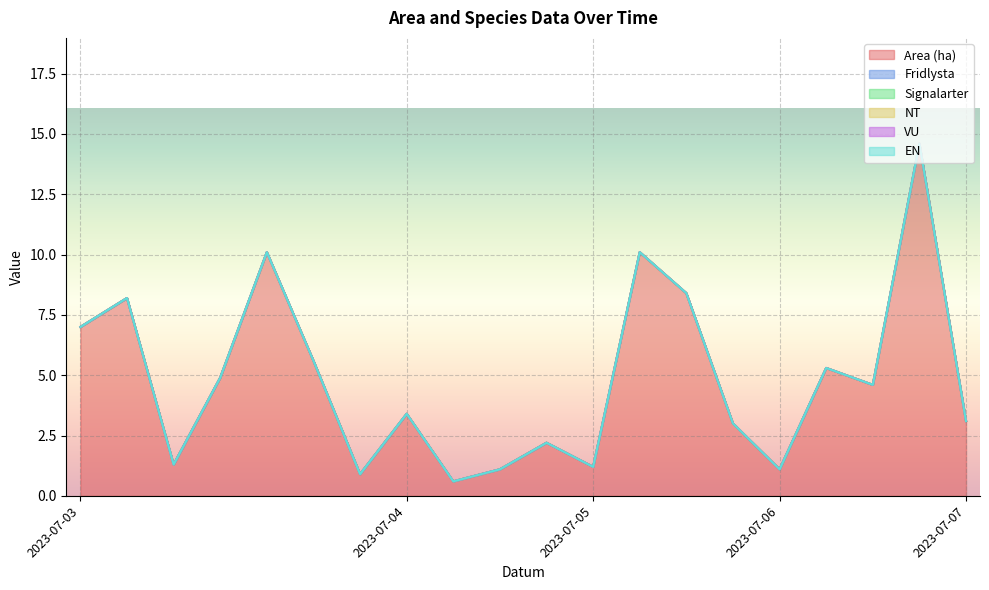

Does the chart display data point markers on the line(s)?

No